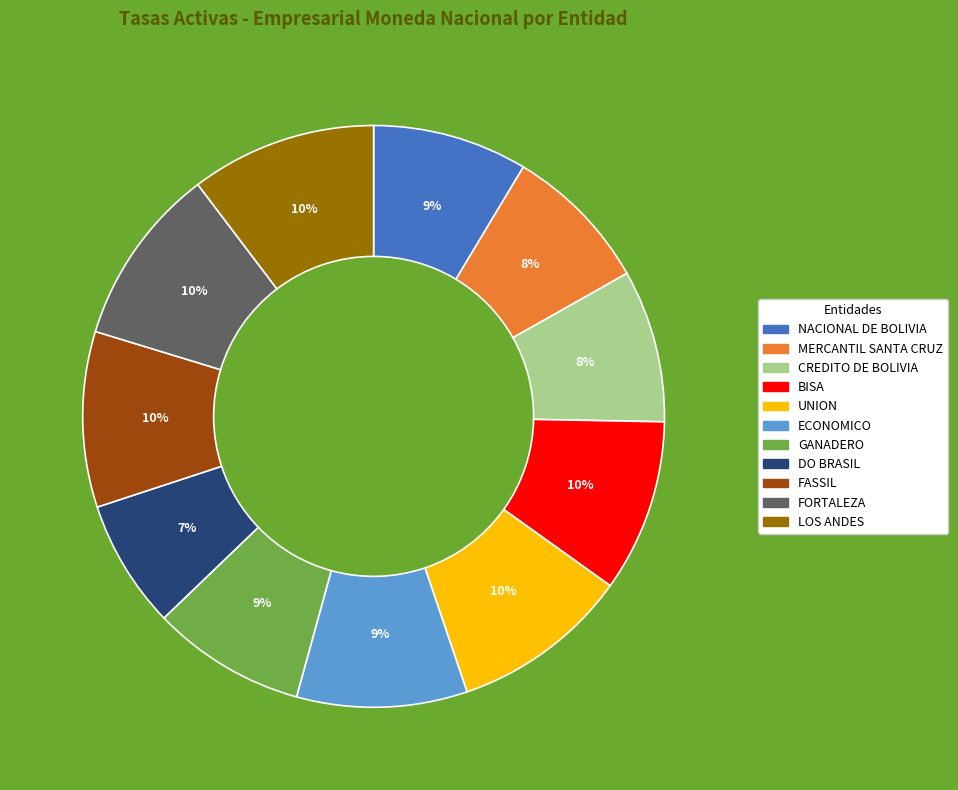

To the nearest percent, what is the combined percentage of LOS ANDES and FASSIL?

20%